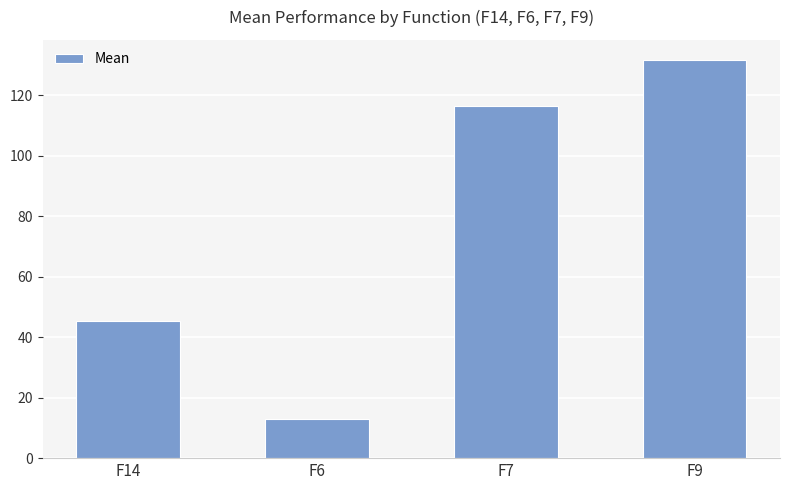

What is the label of the 2nd bar from the right?

F7